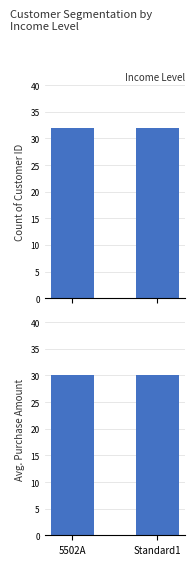

Reading right to left, extract all data points from this chart.

Count of Standard: Standard1=32	5502A=32
Avg Purchase Amount: Standard1=30	5502A=30